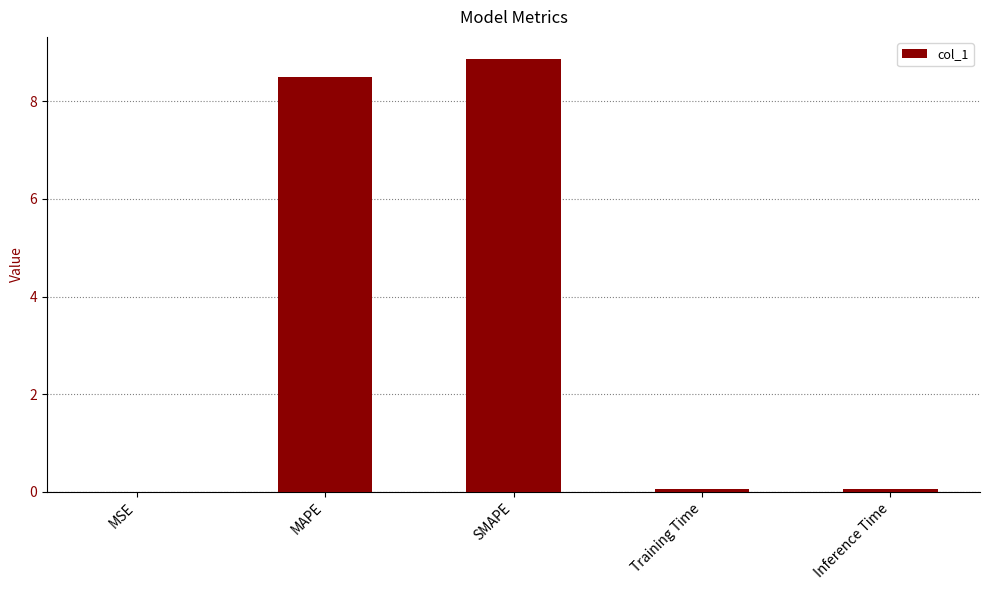

What is the maximum value shown in the chart?

8.9